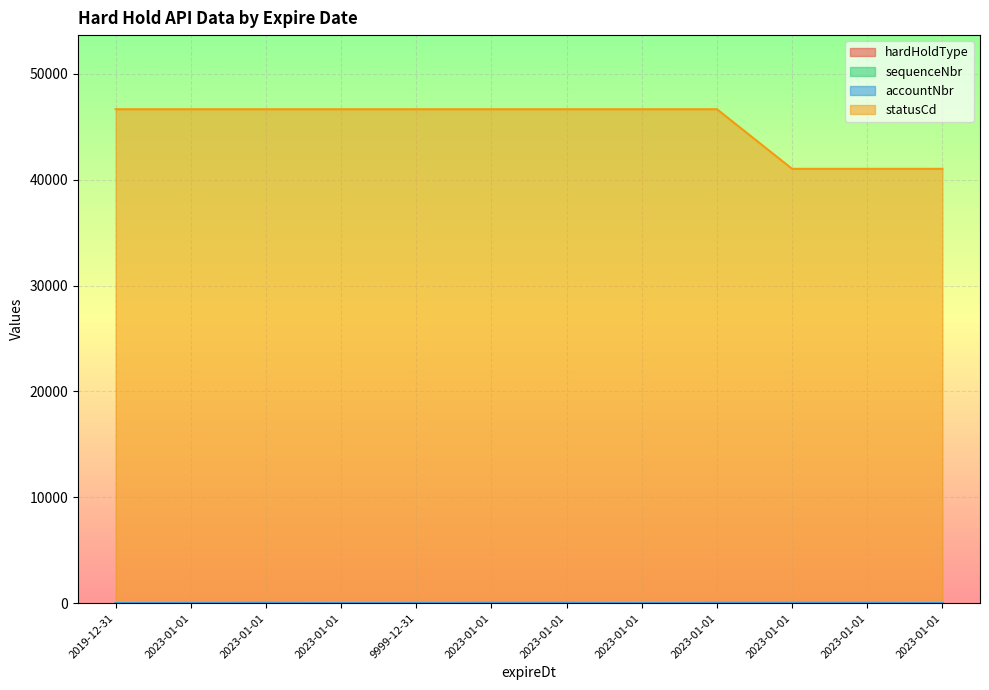

Between 2023-01-01 and 2023-01-01, which is larger?

2023-01-01